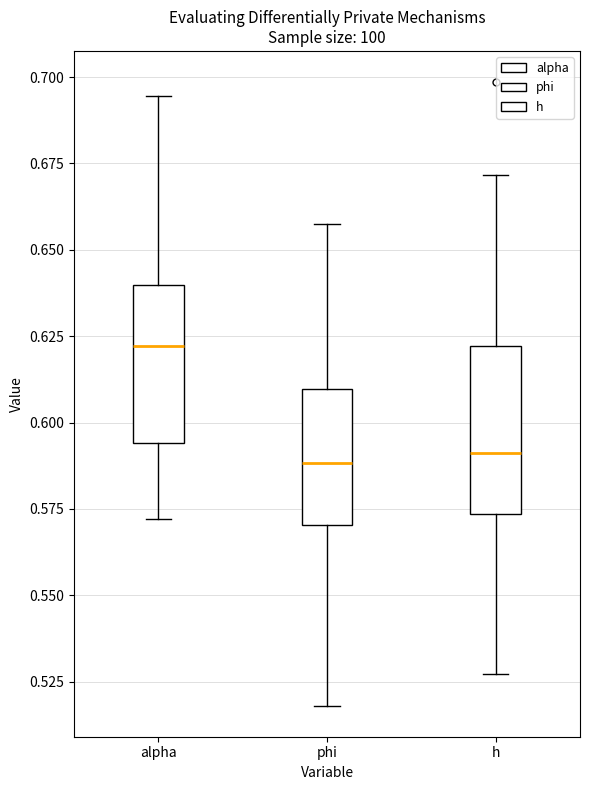

Which box has the highest median line?

alpha